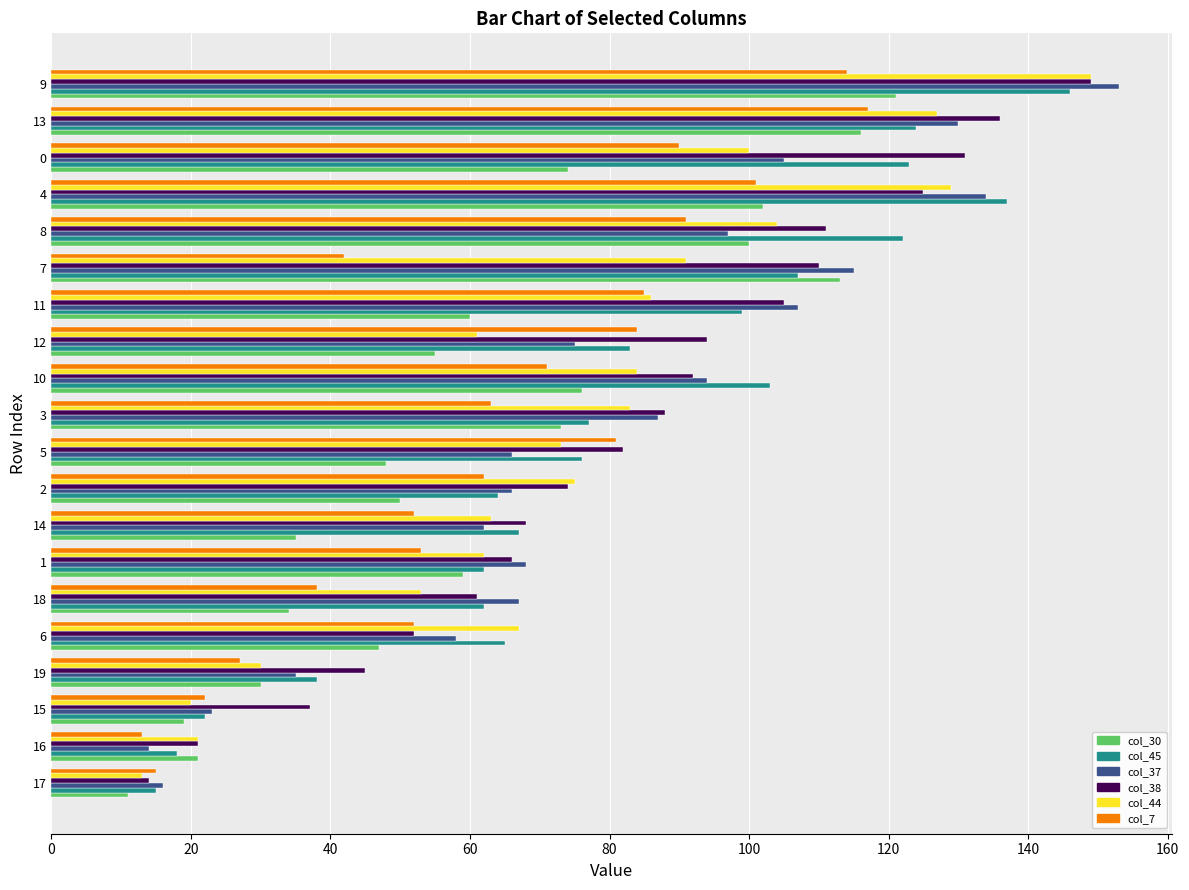

What is the sum of all col_44 values?

1491